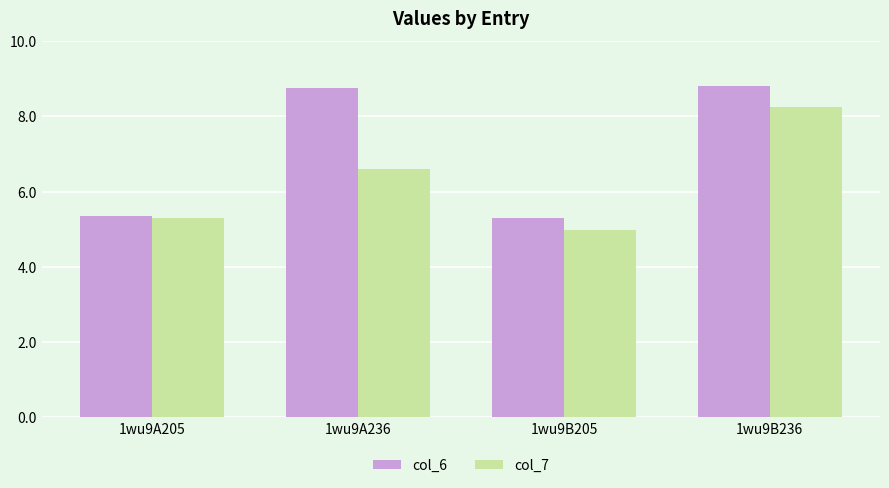

What are all the series names shown in the legend?

col_6, col_7